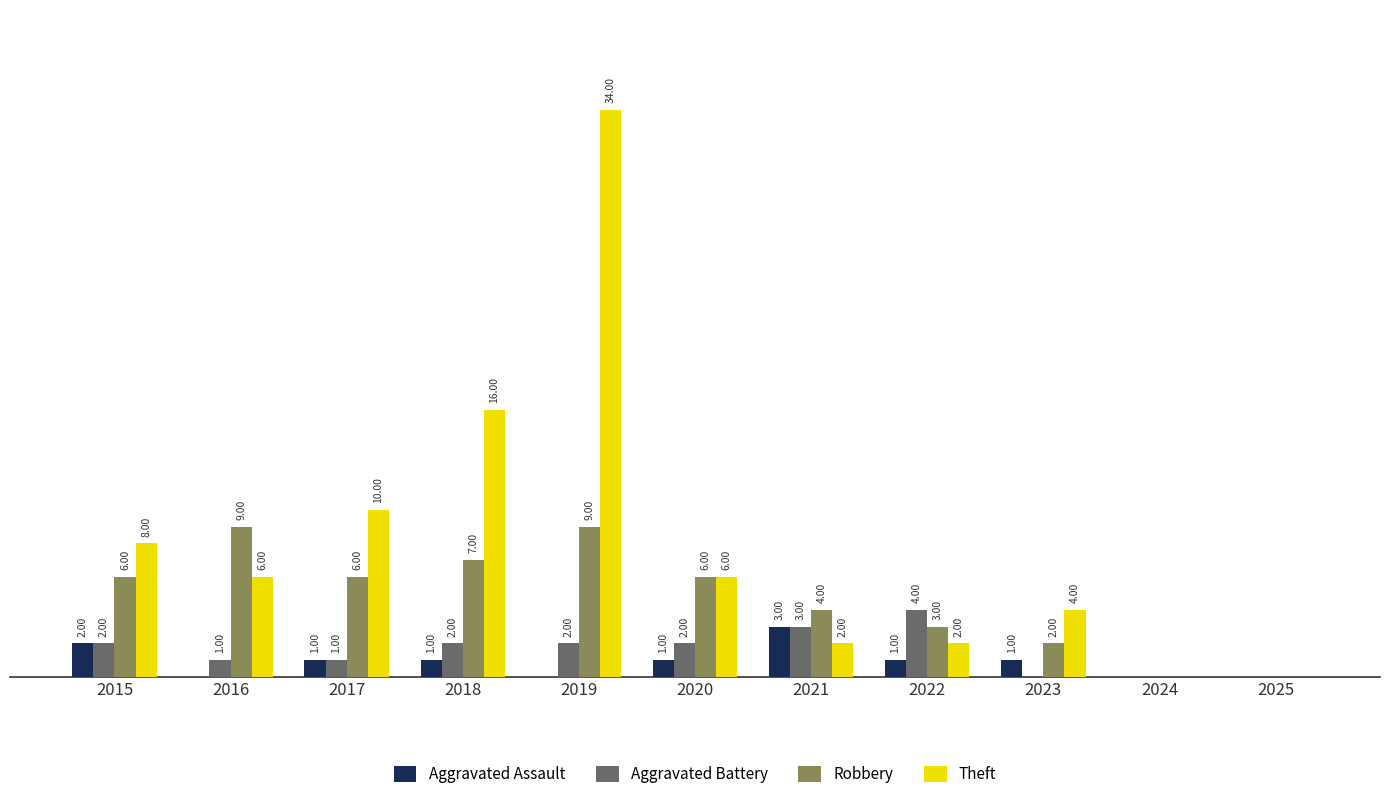

Between 2019 and 2022, which series saw the biggest shift?

Theft